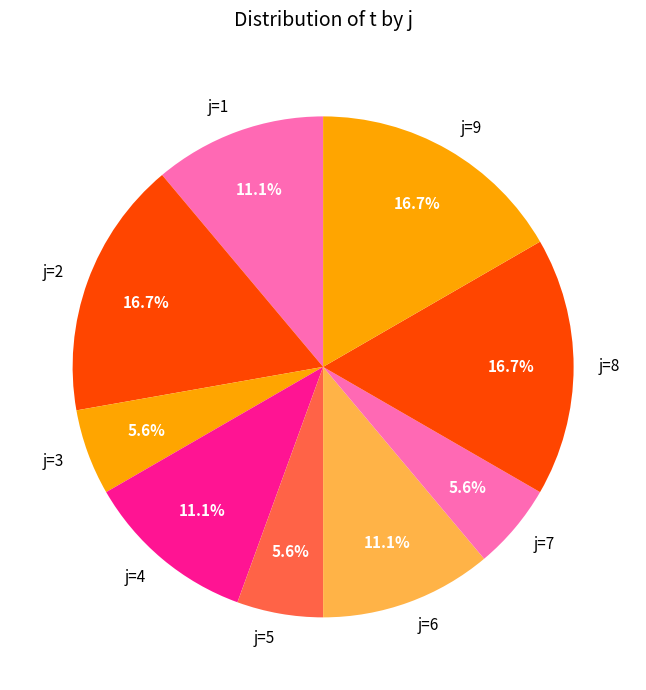

Approximately how many times larger is the value at j=1 compared to j=4?

1.0